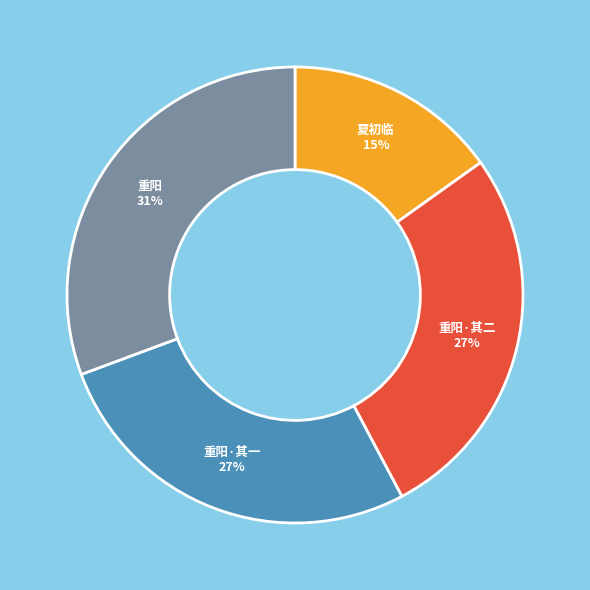

What is the ratio of the value at 重阳·其二 to the value at 重阳?

0.9